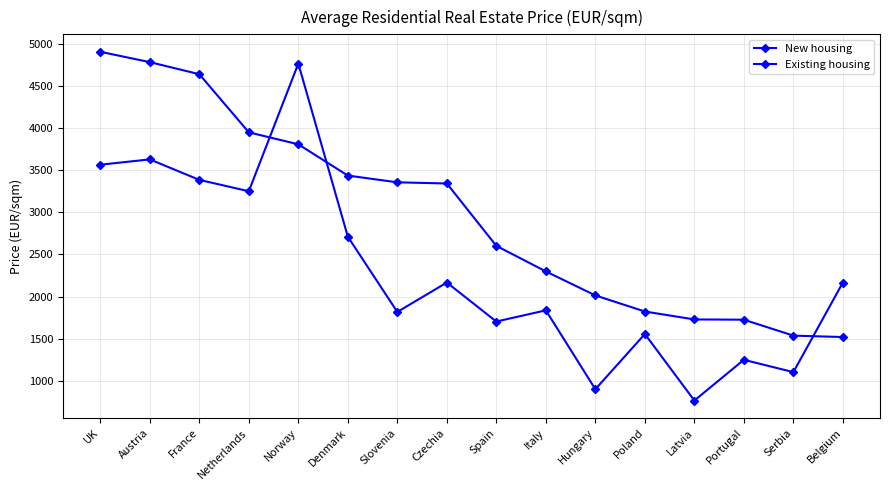

The value of Existing housing at Austria is 3628. True or false?

True